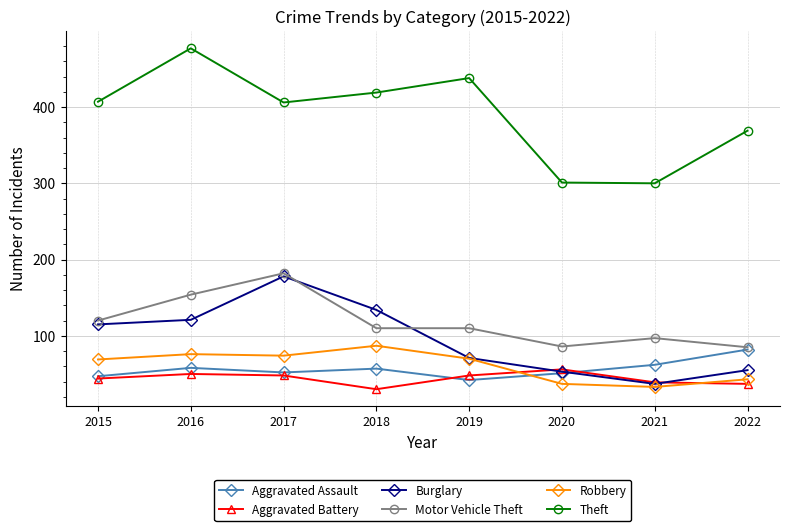

Which series changed the most between 2016 and 2020?

Theft